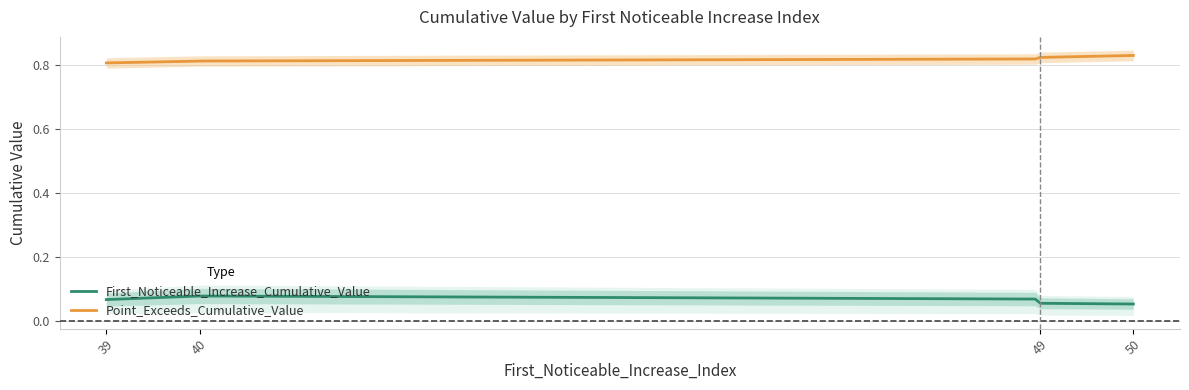

The value of Point_Exceeds_Cumulative_Value at 49 is 0.5. True or false?

False